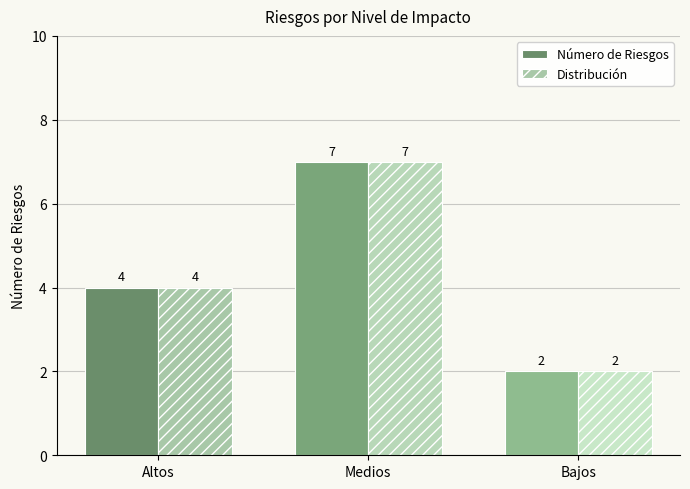

How many data points in Número de Riesgos are less than 4?

1